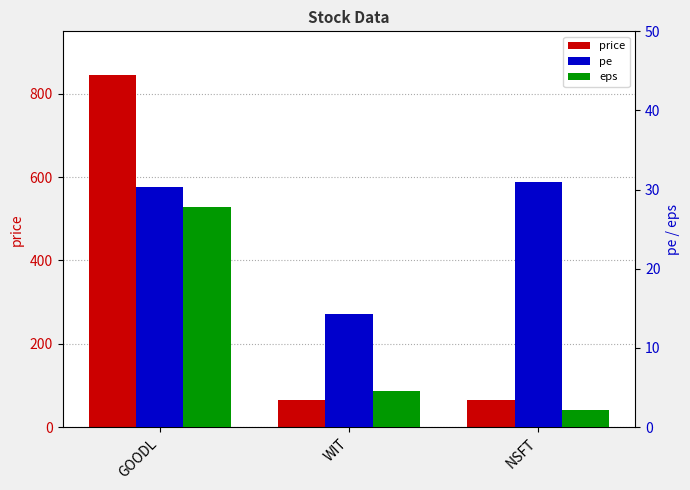

What is the average value of the price series?

324.7